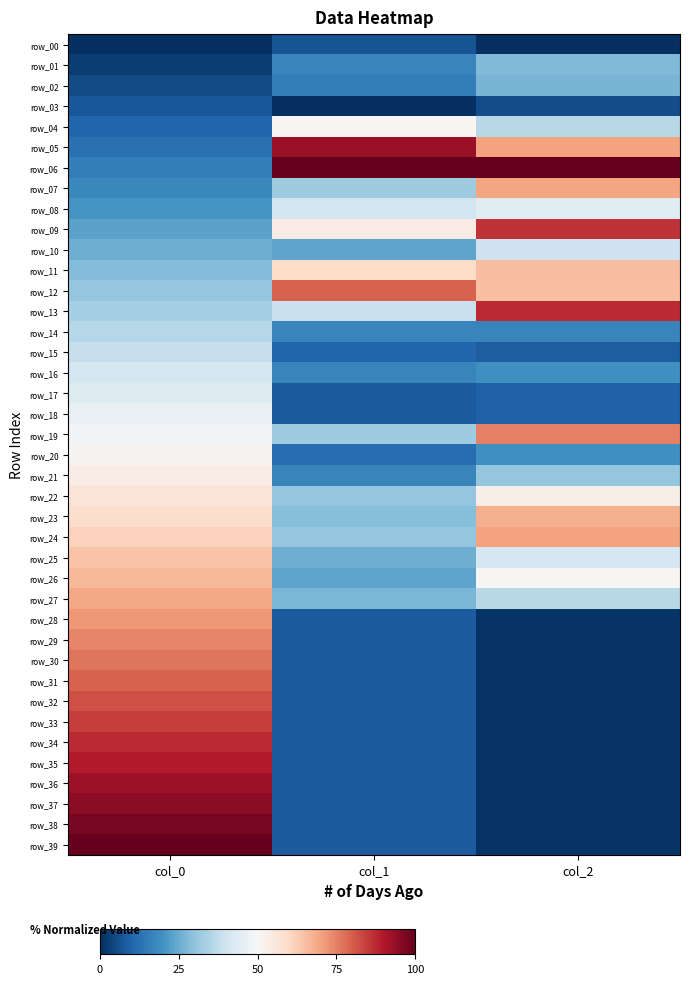

What value does the row_27 series have at col_2?

36.0